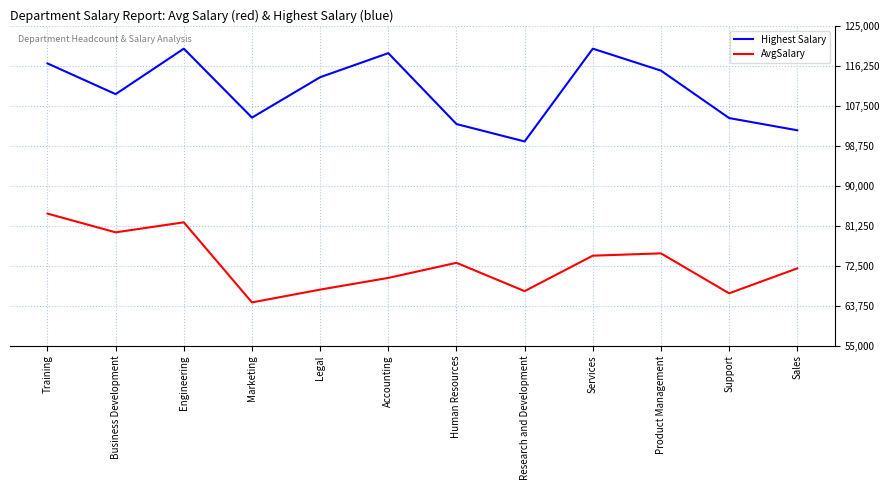

Is the value of Highest Salary at Product Management greater than the value of AvgSalary at Product Management?

Yes